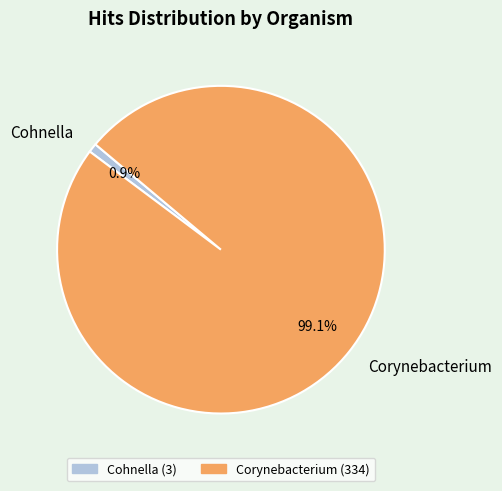

To the nearest percent, what is the combined percentage of Corynebacterium and Cohnella?

100%